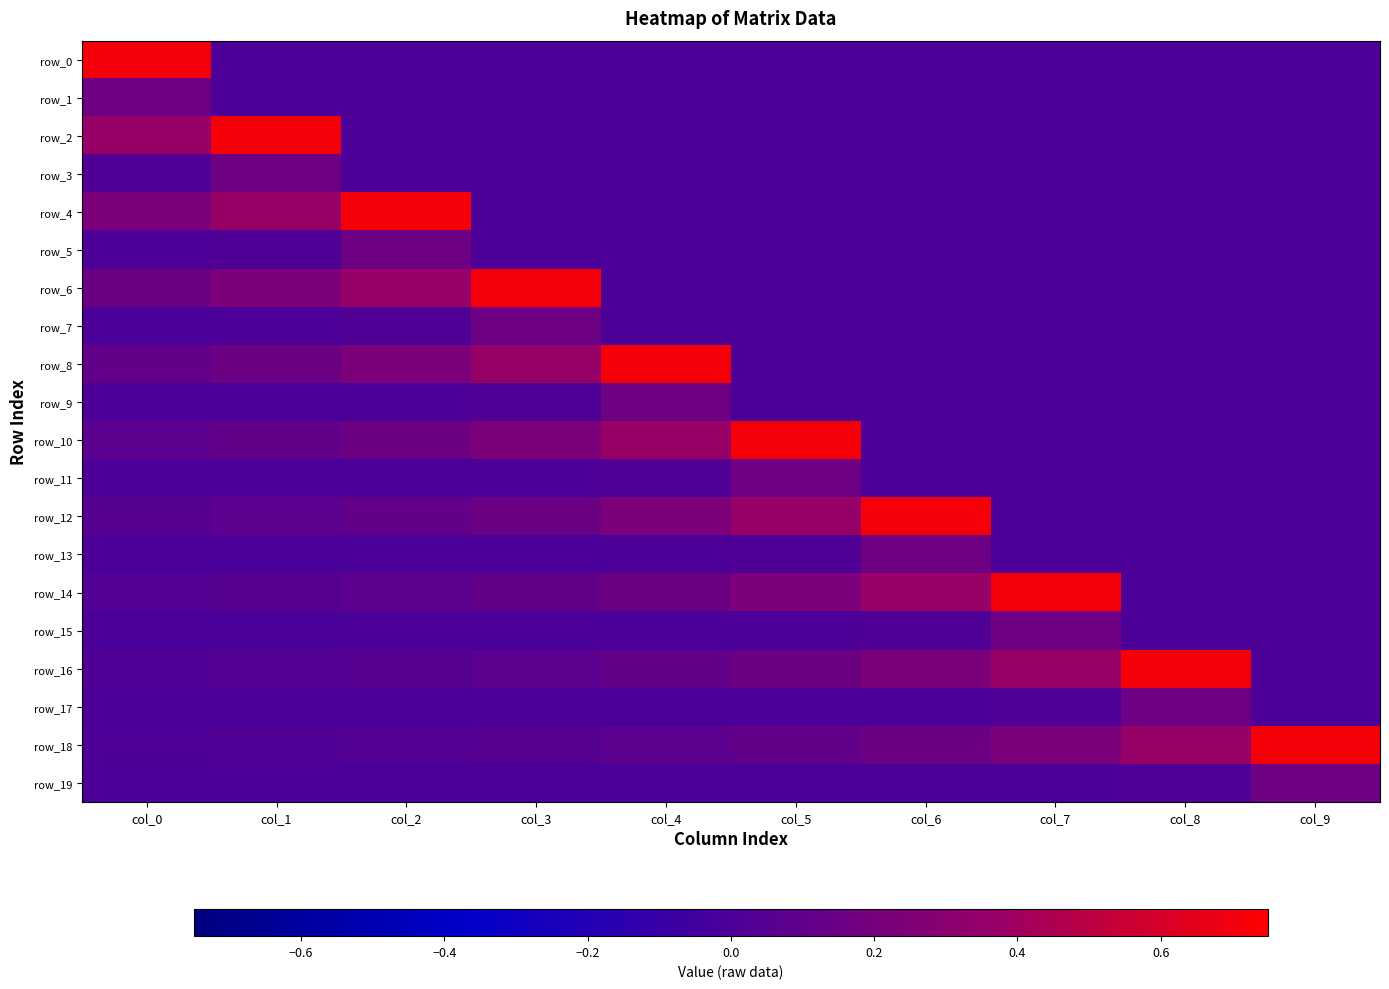

At how many categories does at least one series exceed 0?

10